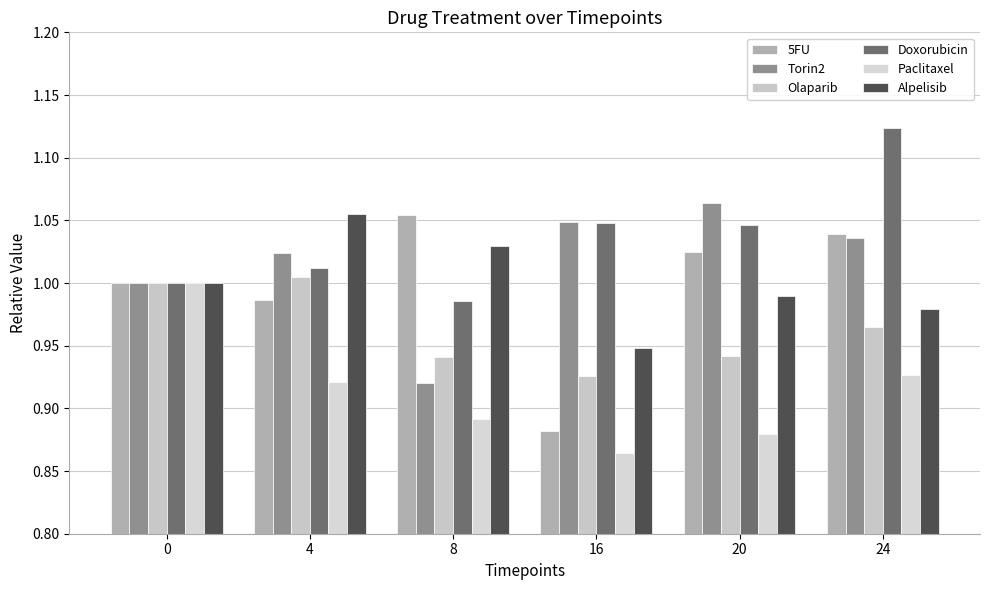

What is the approximate value of 5FU at 8?

1.1